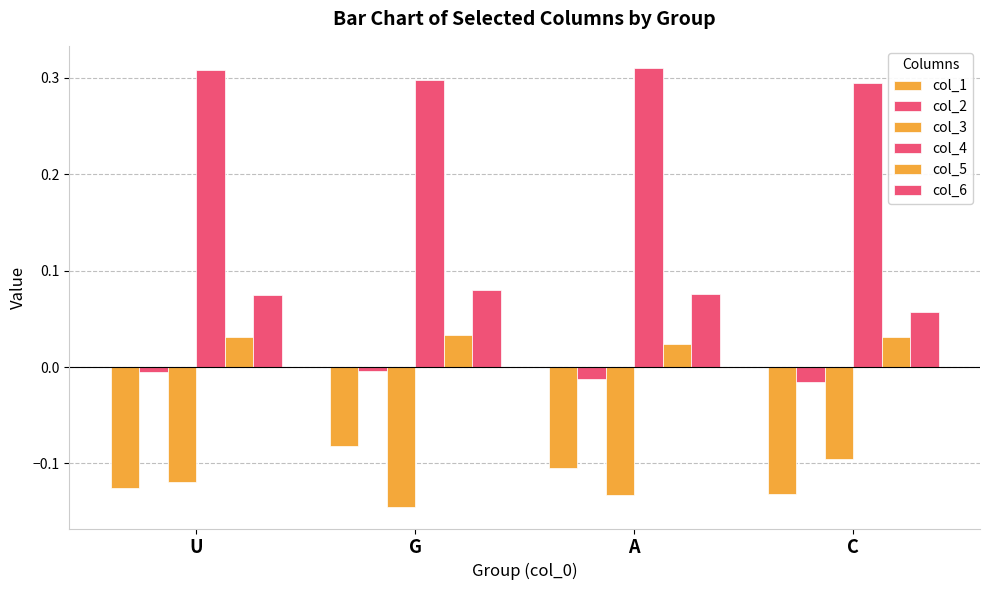

Reading left to right, what are all the values shown in this chart?

col_1: -0.1	-0.1	-0.1	-0.1
col_2: -0.0	-0.0	-0.0	-0.0
col_3: -0.1	-0.1	-0.1	-0.1
col_4: 0.3	0.3	0.3	0.3
col_5: 0.0	0.0	0.0	0.0
col_6: 0.1	0.1	0.1	0.1